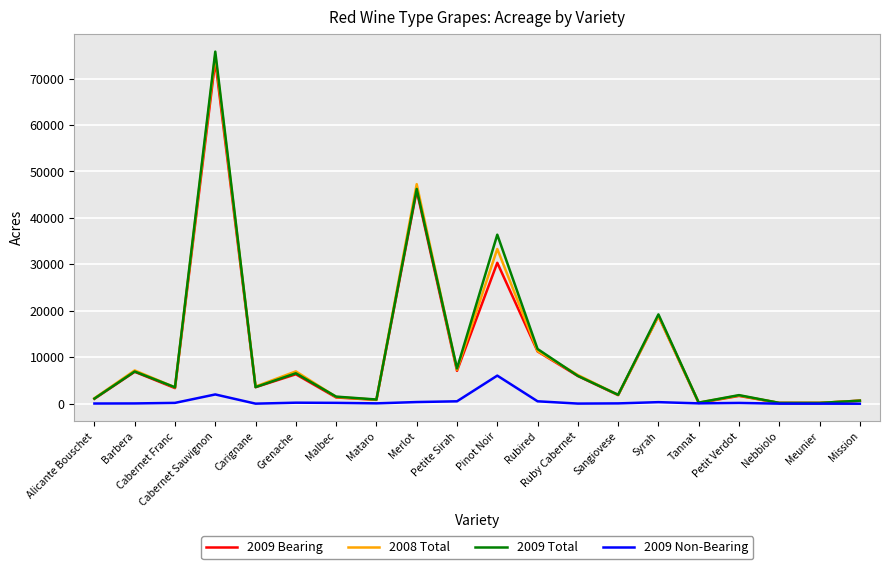

At which category is the sum across all series the highest?

Cabernet Sauvignon